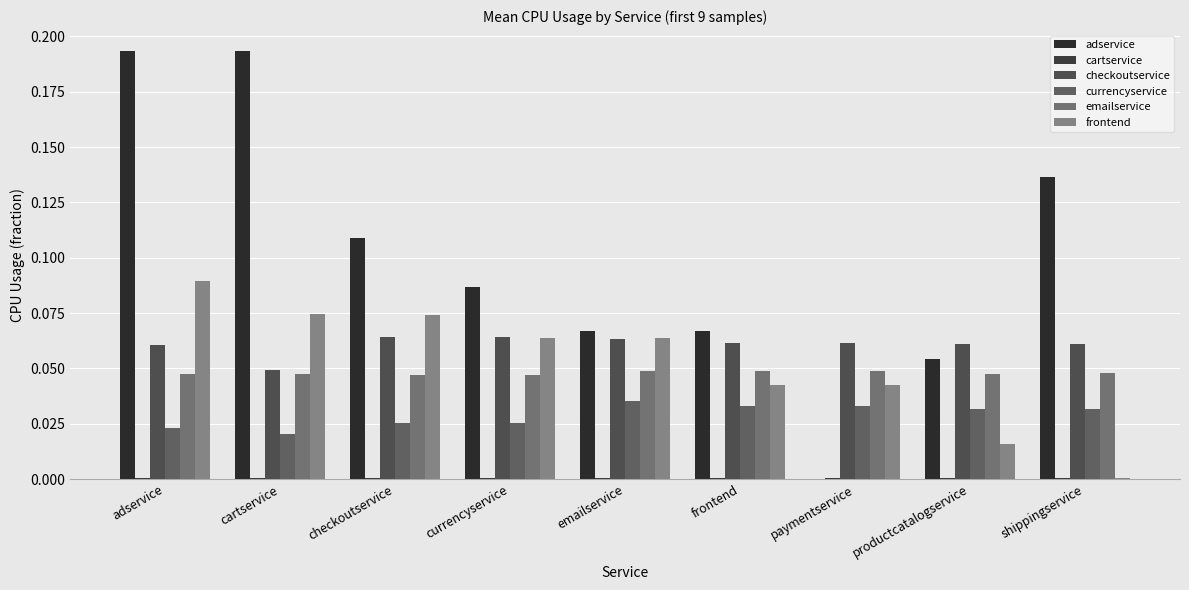

Does the chart contain stacked bars?

No